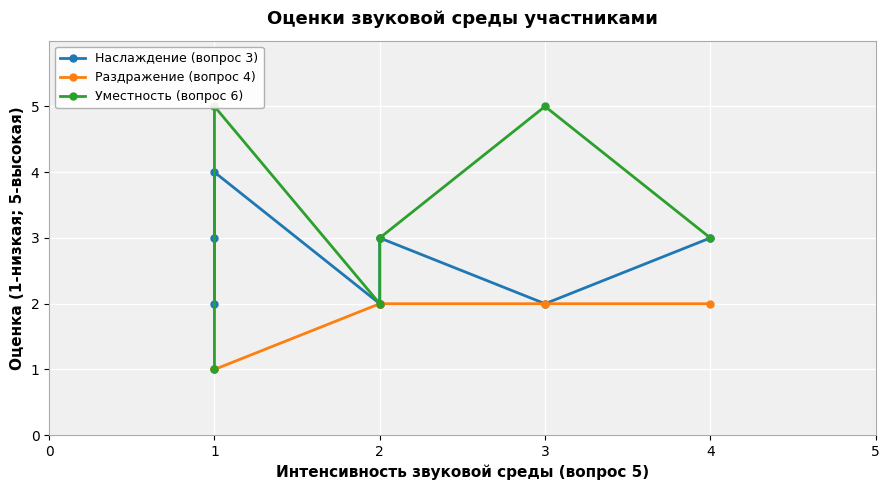

What is the sum of all Наслаждение (вопрос 3) values?

21